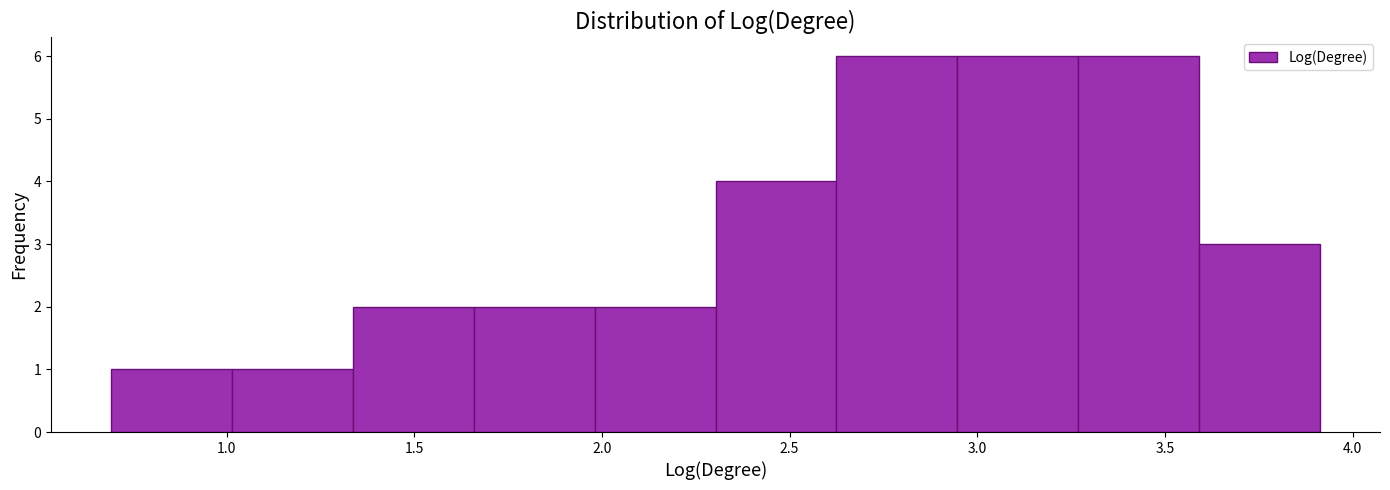

Reading left to right, transcribe this chart: for each bar, give the range it covers on the x-axis and its height. Neither the bar edges nor the heights are printed on the chart, so give them approximately, as read against the axes.

0.70 to 1.00: 1
1.00 to 1.35: 1
1.35 to 1.65: 2
1.65 to 2.00: 2
2.00 to 2.30: 2
2.30 to 2.60: 4
2.60 to 2.95: 6
2.95 to 3.25: 6
3.25 to 3.60: 6
3.60 to 3.90: 3